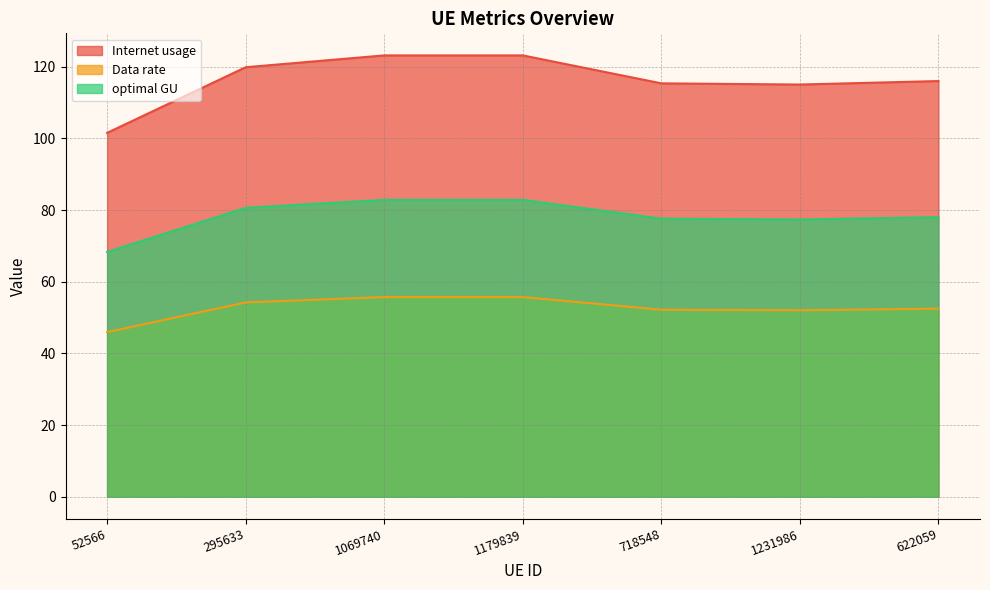

Between 52566 and 718548, which series saw the biggest shift?

Internet usage